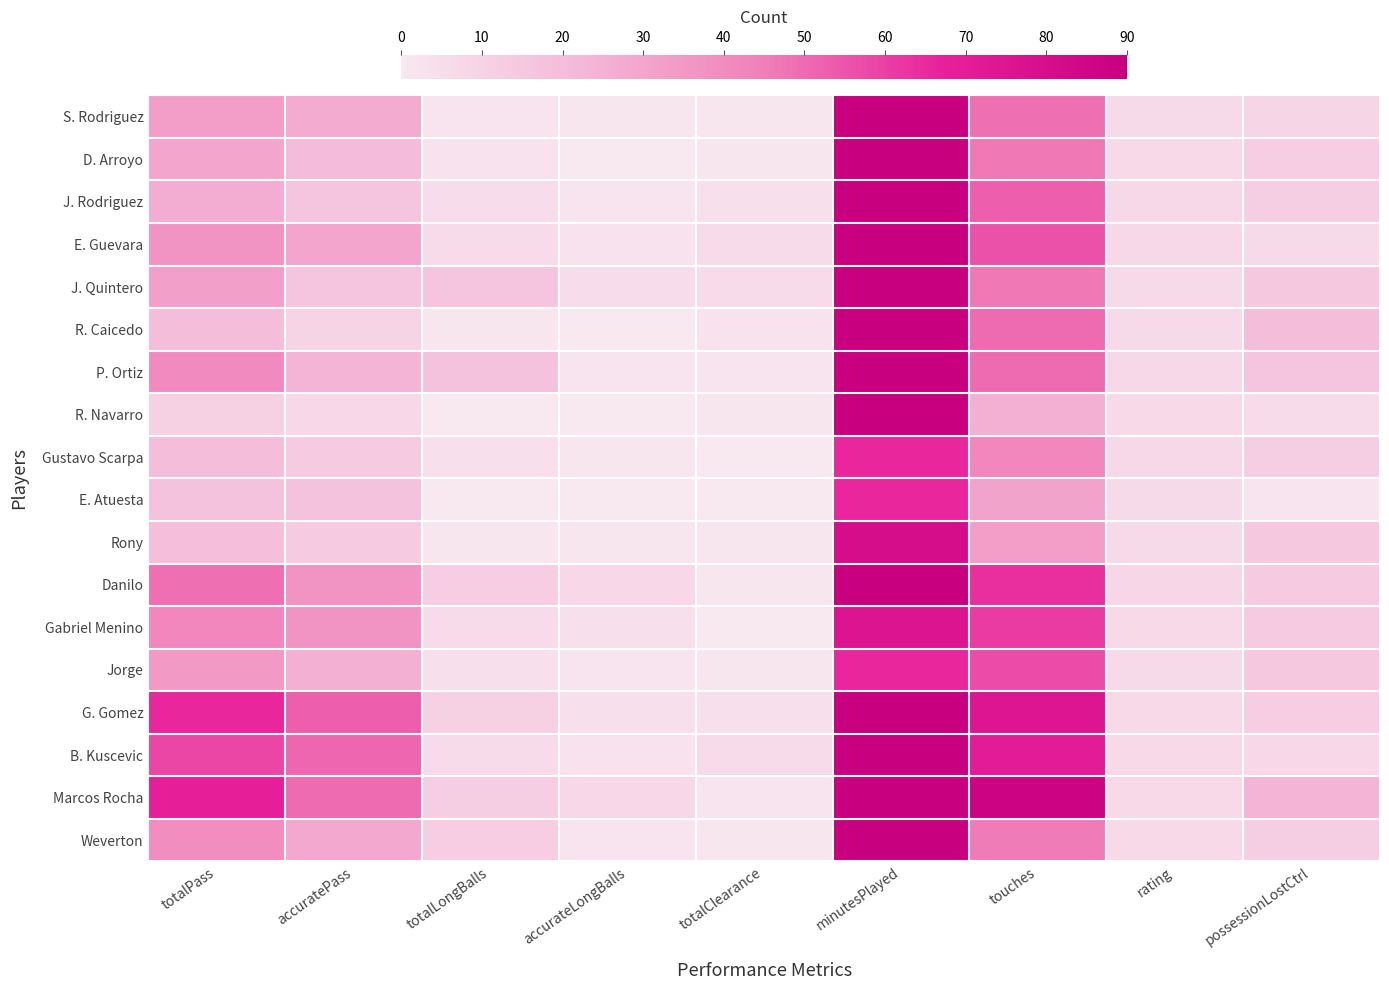

True or false: P. Ortiz has a value of 17.0 at possessionLostCtrl.

True